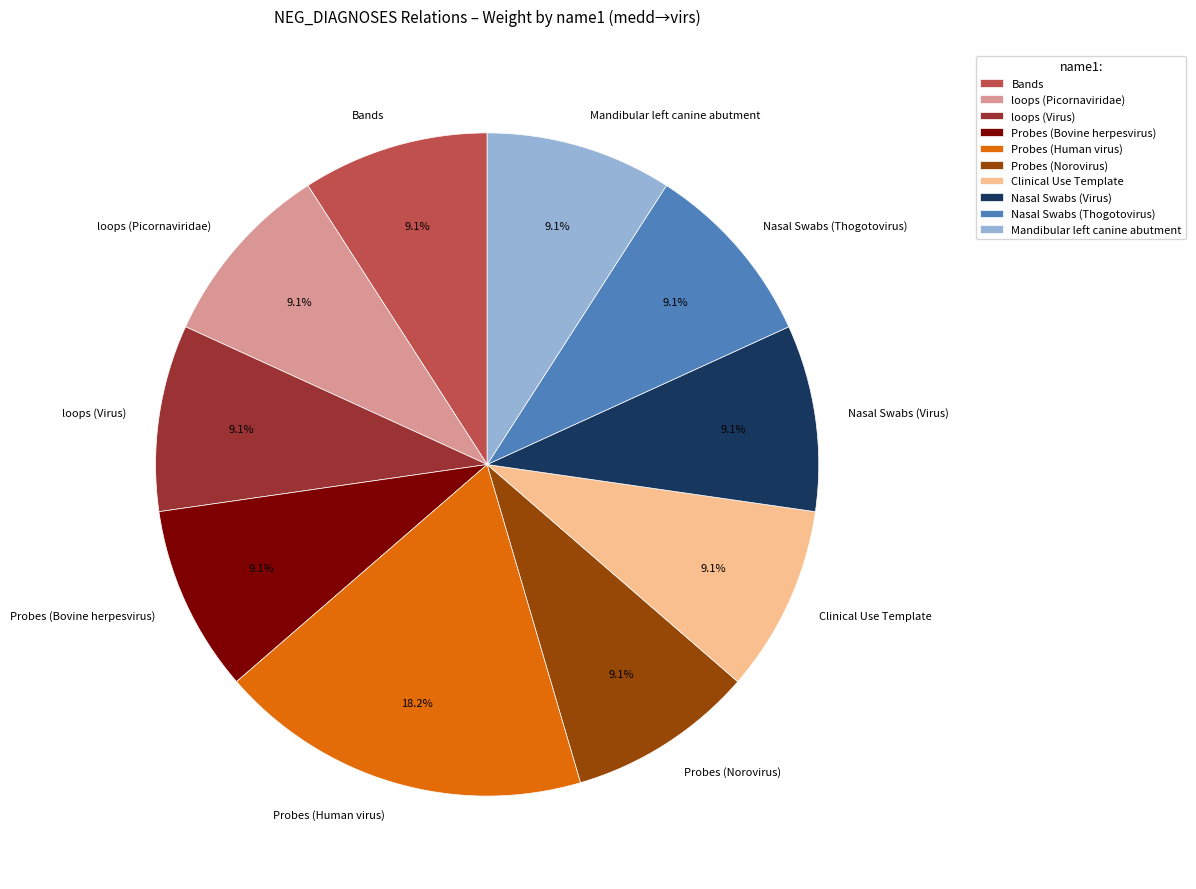

Is there any slice that represents more than half of the pie?

No